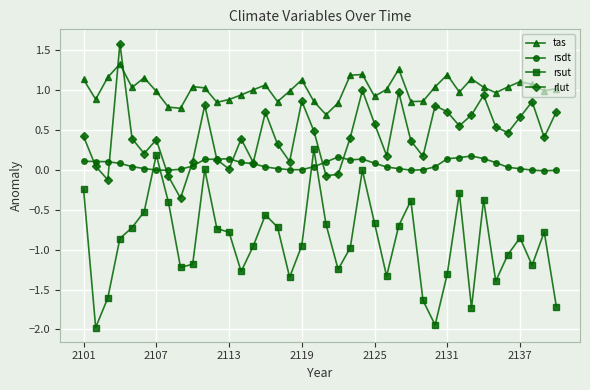

What is the highest value of the tas series?

1.3